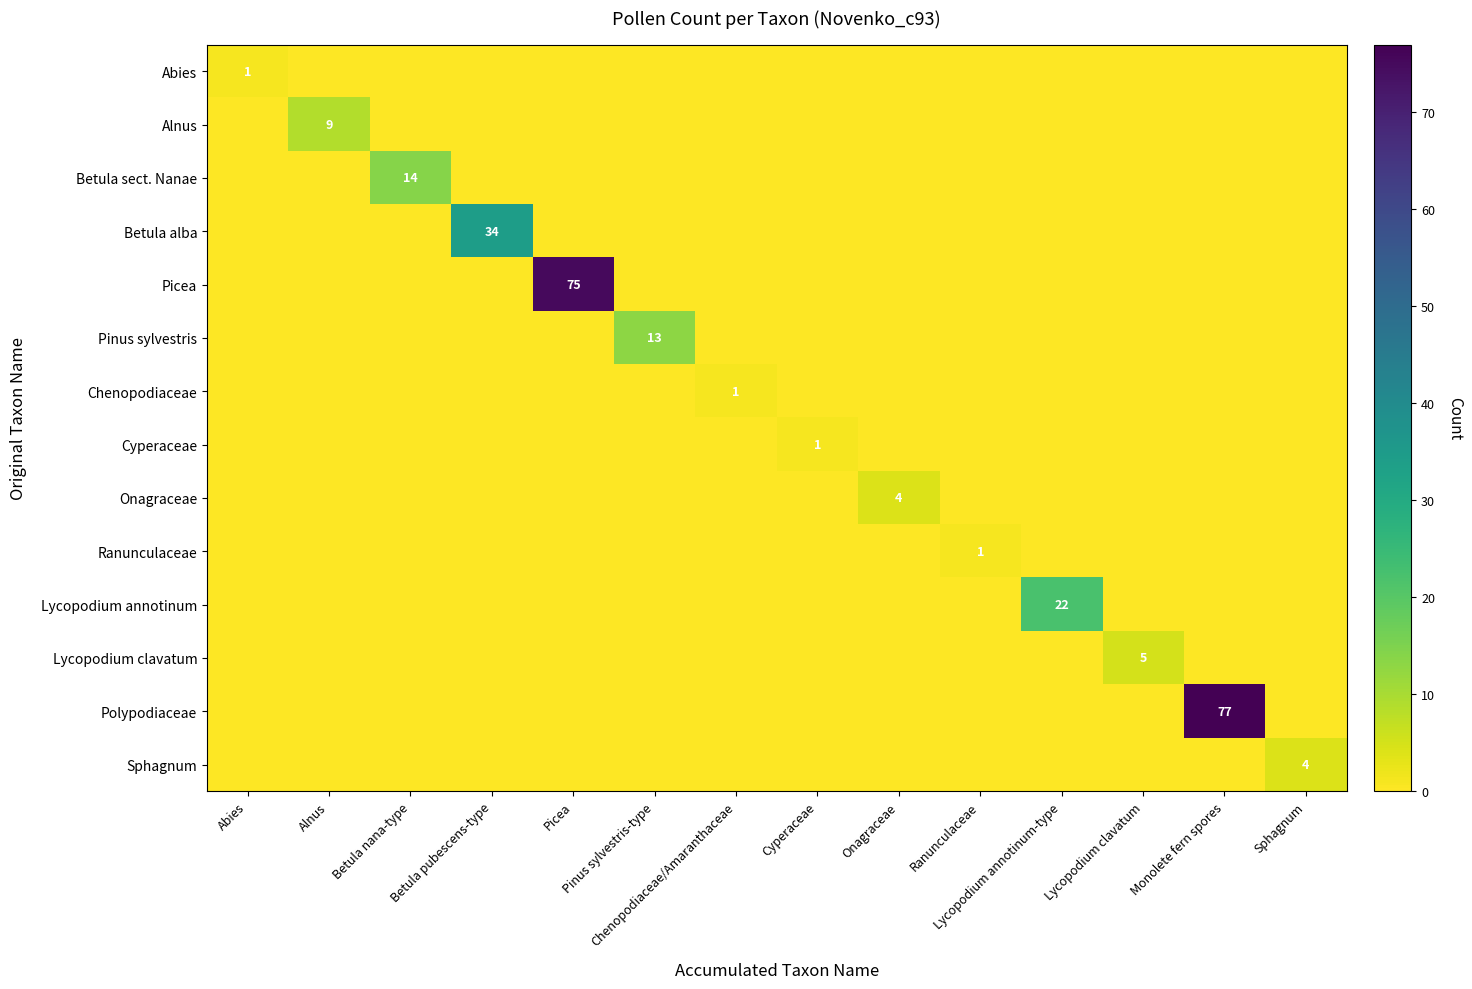

How many series are shown in this chart?

14